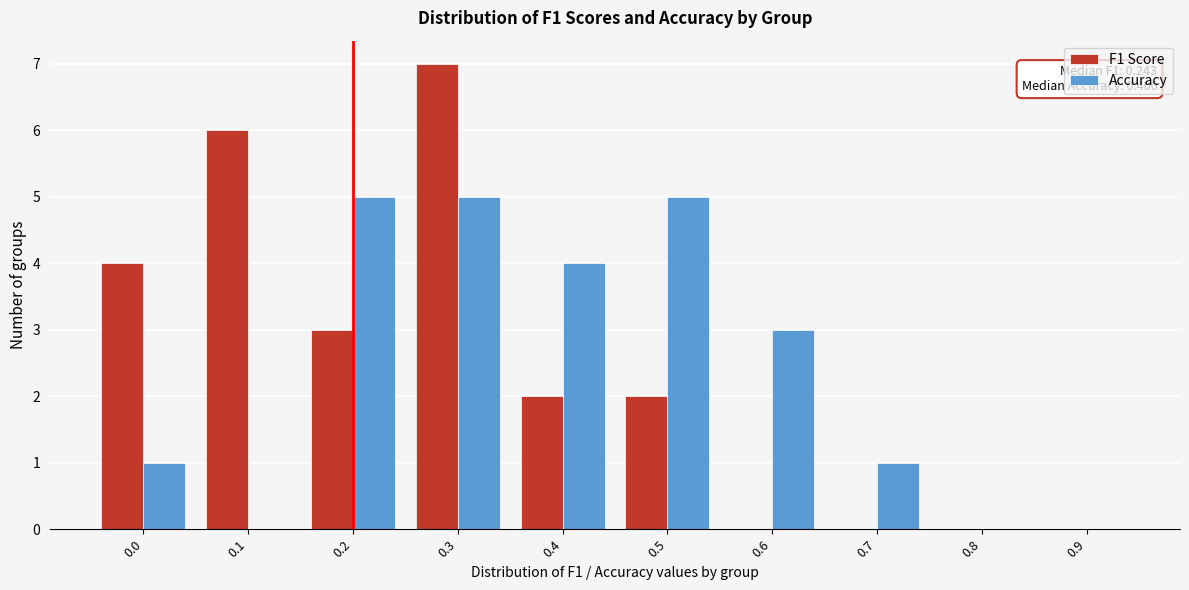

Reading right to left, extract all data points from this chart.

F1 Score: 0.9=0	0.8=0	0.7=0	0.6=0	0.5=2	0.4=2	0.3=7	0.2=3	0.1=6	0.0=4
Accuracy: 0.9=0	0.8=0	0.7=1	0.6=3	0.5=5	0.4=4	0.3=5	0.2=5	0.1=0	0.0=1